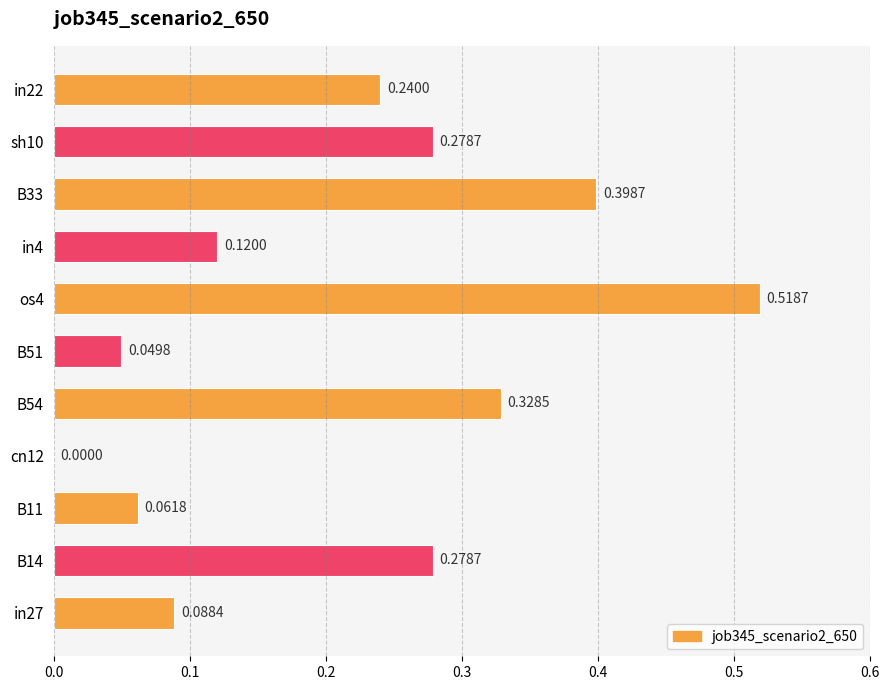

Between B33 and cn12, which is larger?

B33